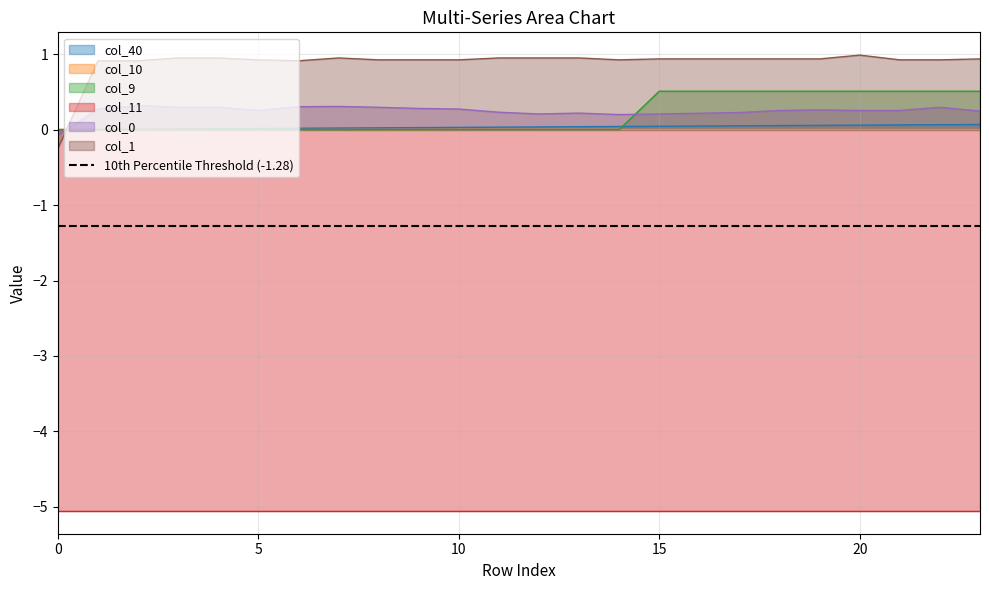

Which series has the largest range (max minus min)?

col_1